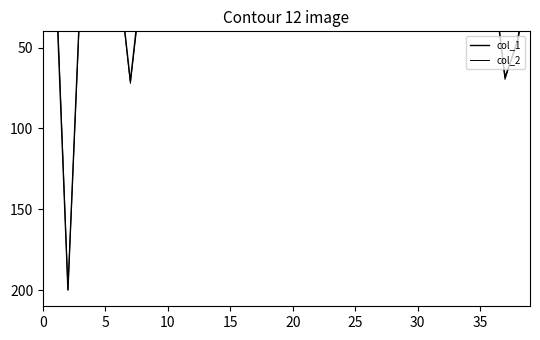

True or false: col_2 and col_1 intersect in this chart.

True